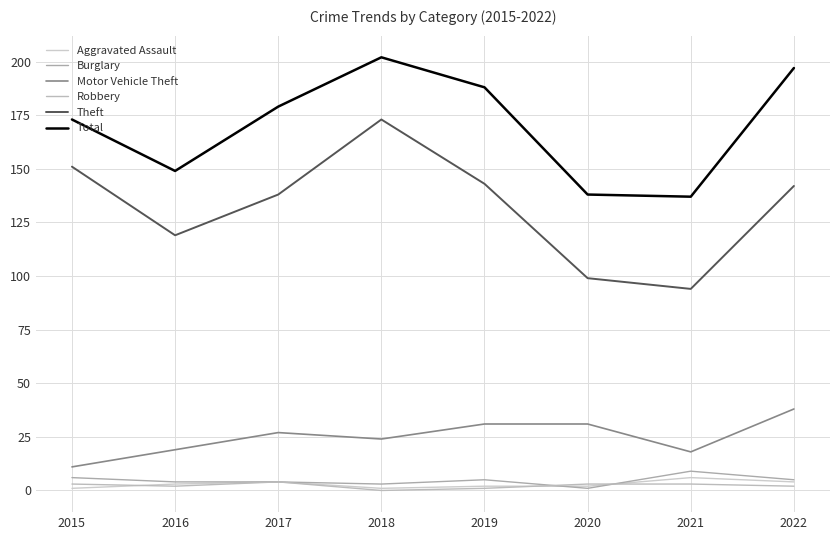

Does the chart display data point markers on the line(s)?

No